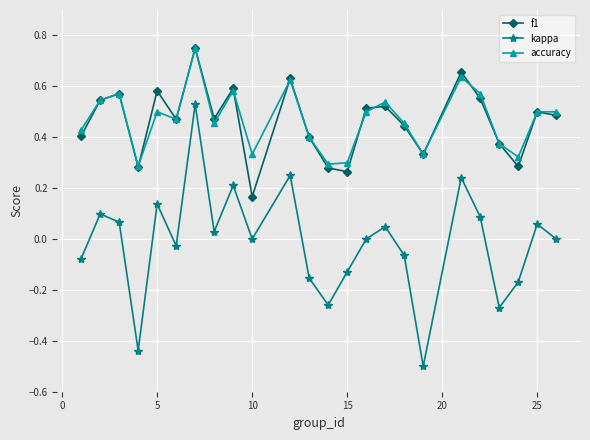

What are all the series names shown in the legend?

f1, kappa, accuracy